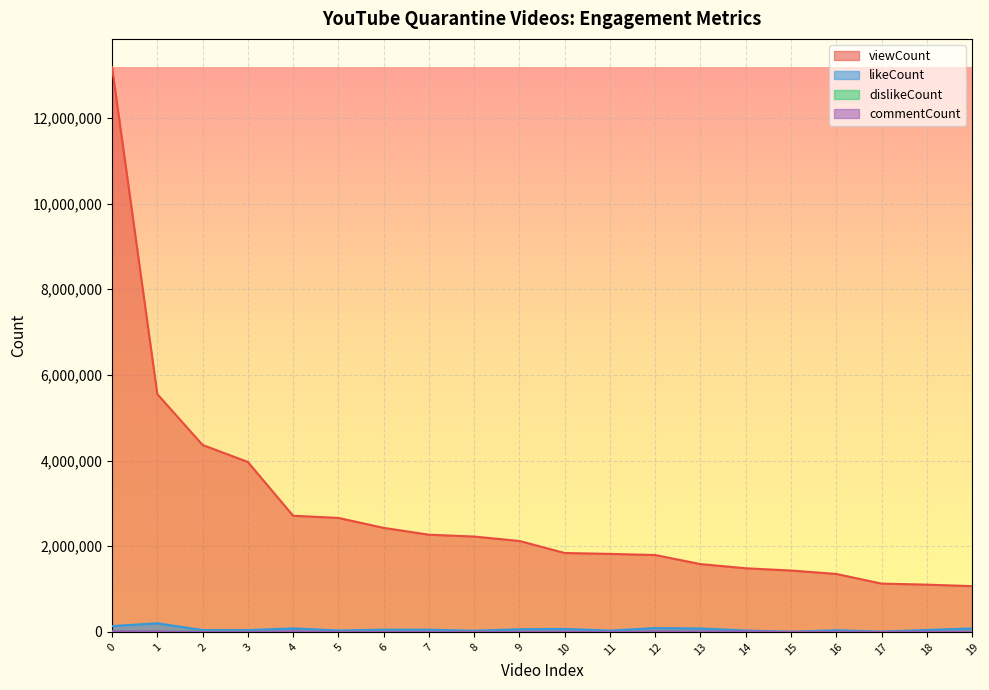

What is the spread (max minus min) of values at 11?

1821148